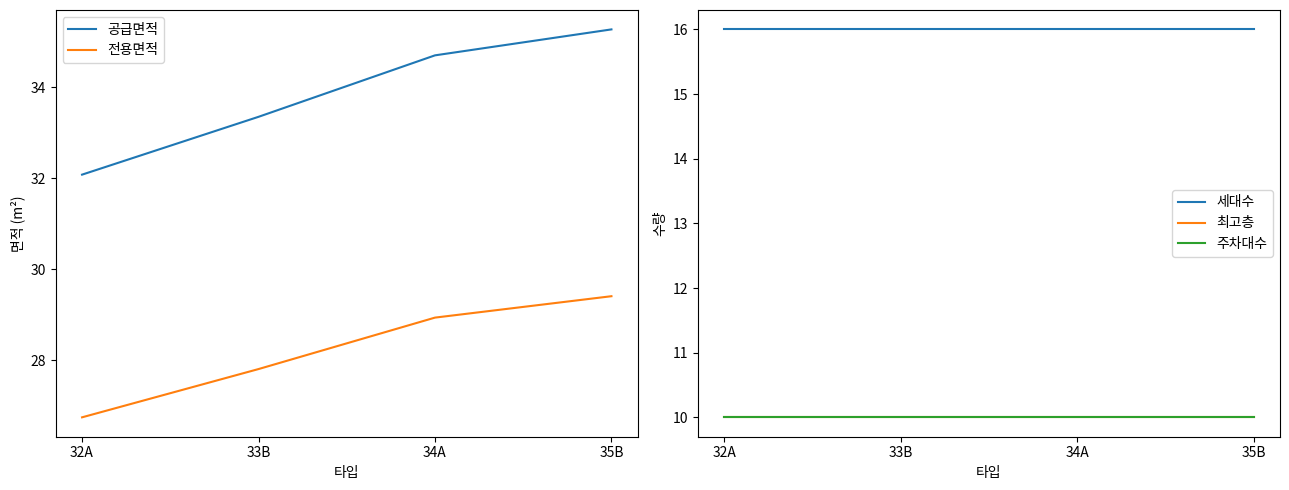

What is the difference between the 전용면적 values at 34A and 32A?

2.2